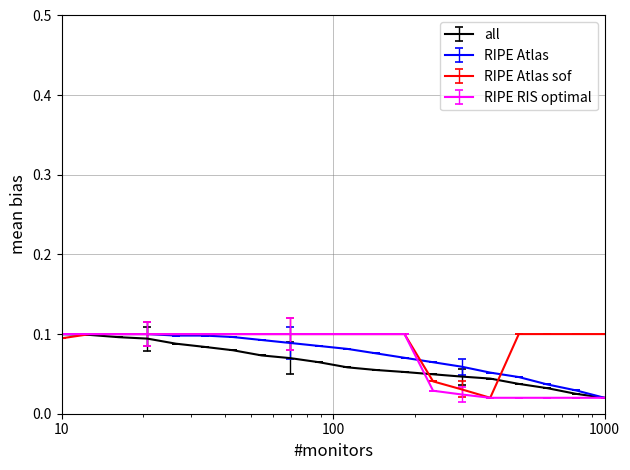

What are all the series names shown in the legend?

all, RIPE Atlas, RIPE Atlas sof, RIPE RIS optimal